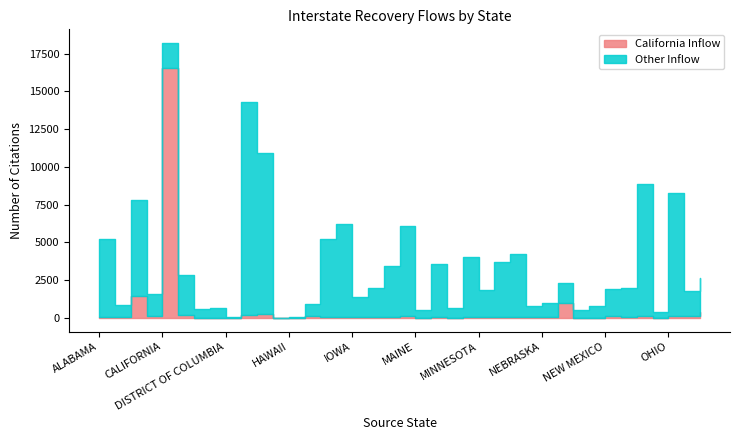

True or false: GEORGIA has a value of 27 at OKLAHOMA.

False